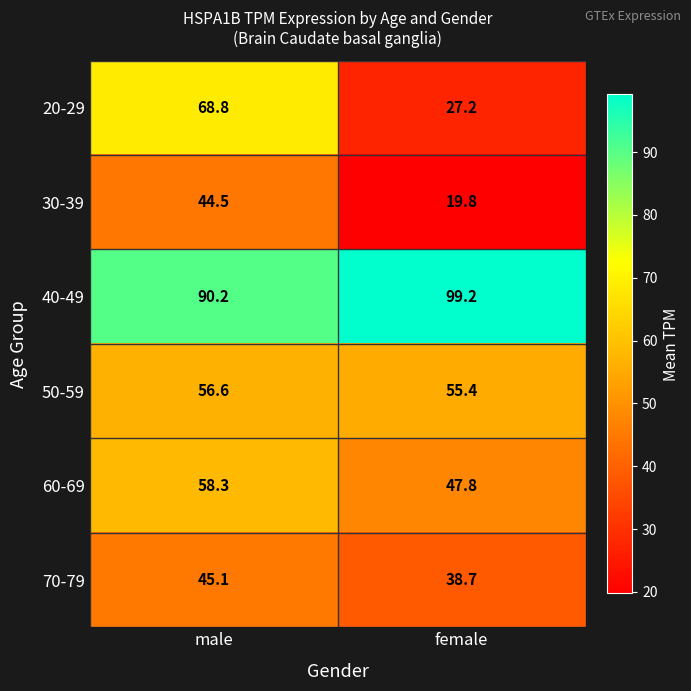

At how many categories does at least one series exceed 98?

1